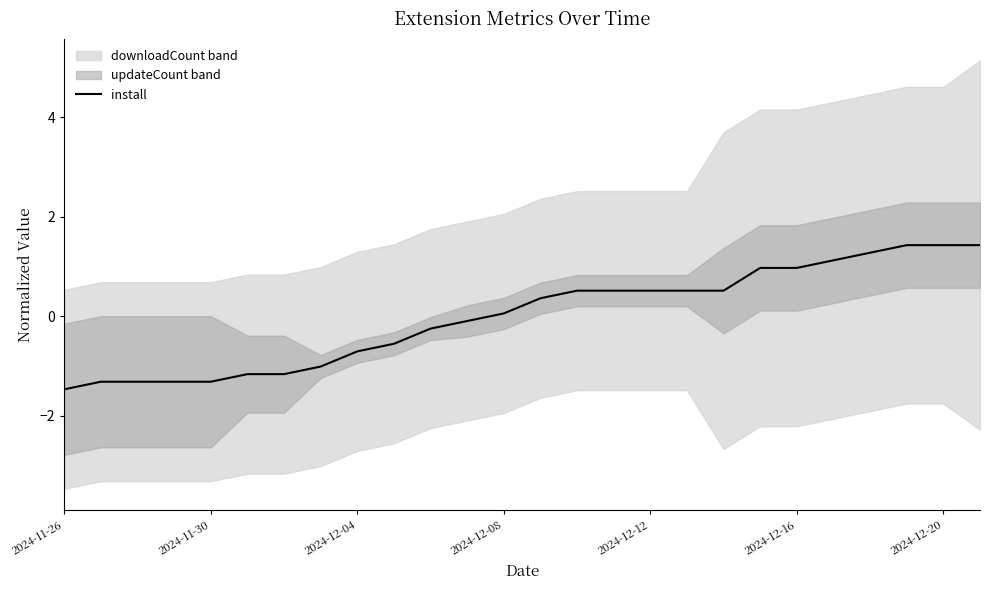

What is the lowest value of the install series?

-1.5